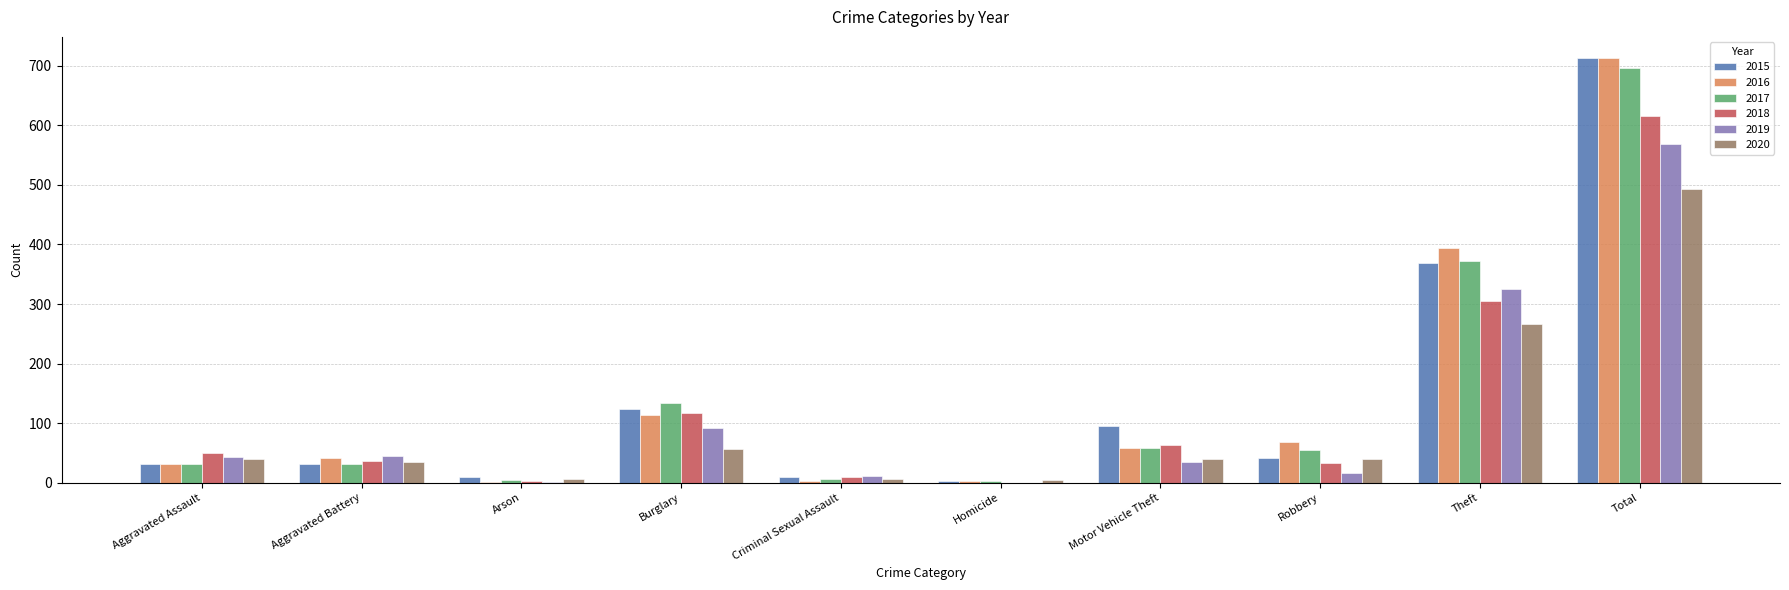

What is the sum of all 2020 values?

986